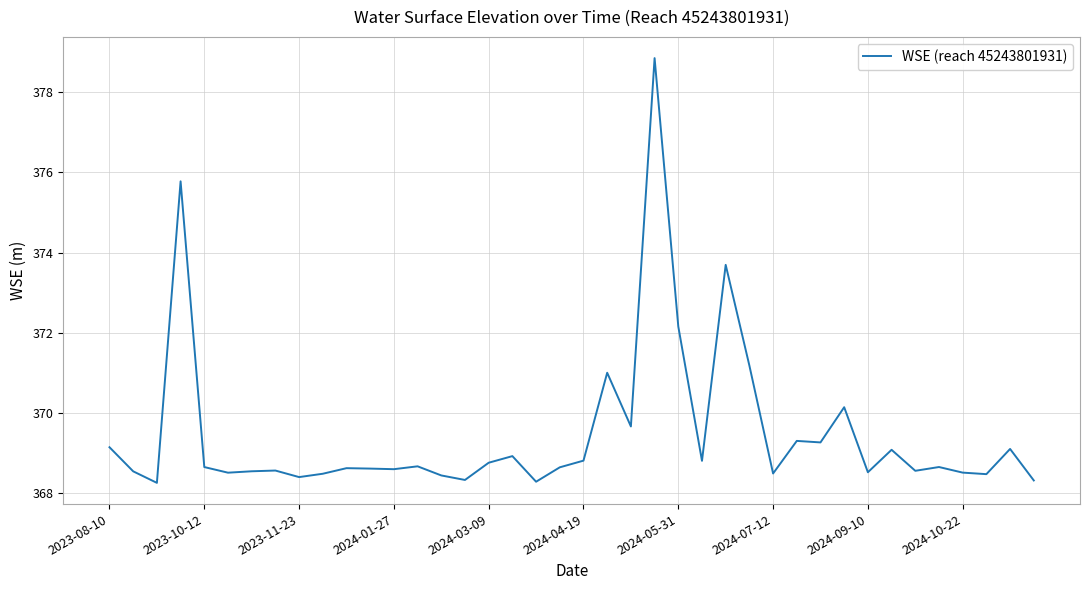

What is the smallest value displayed?

368.3